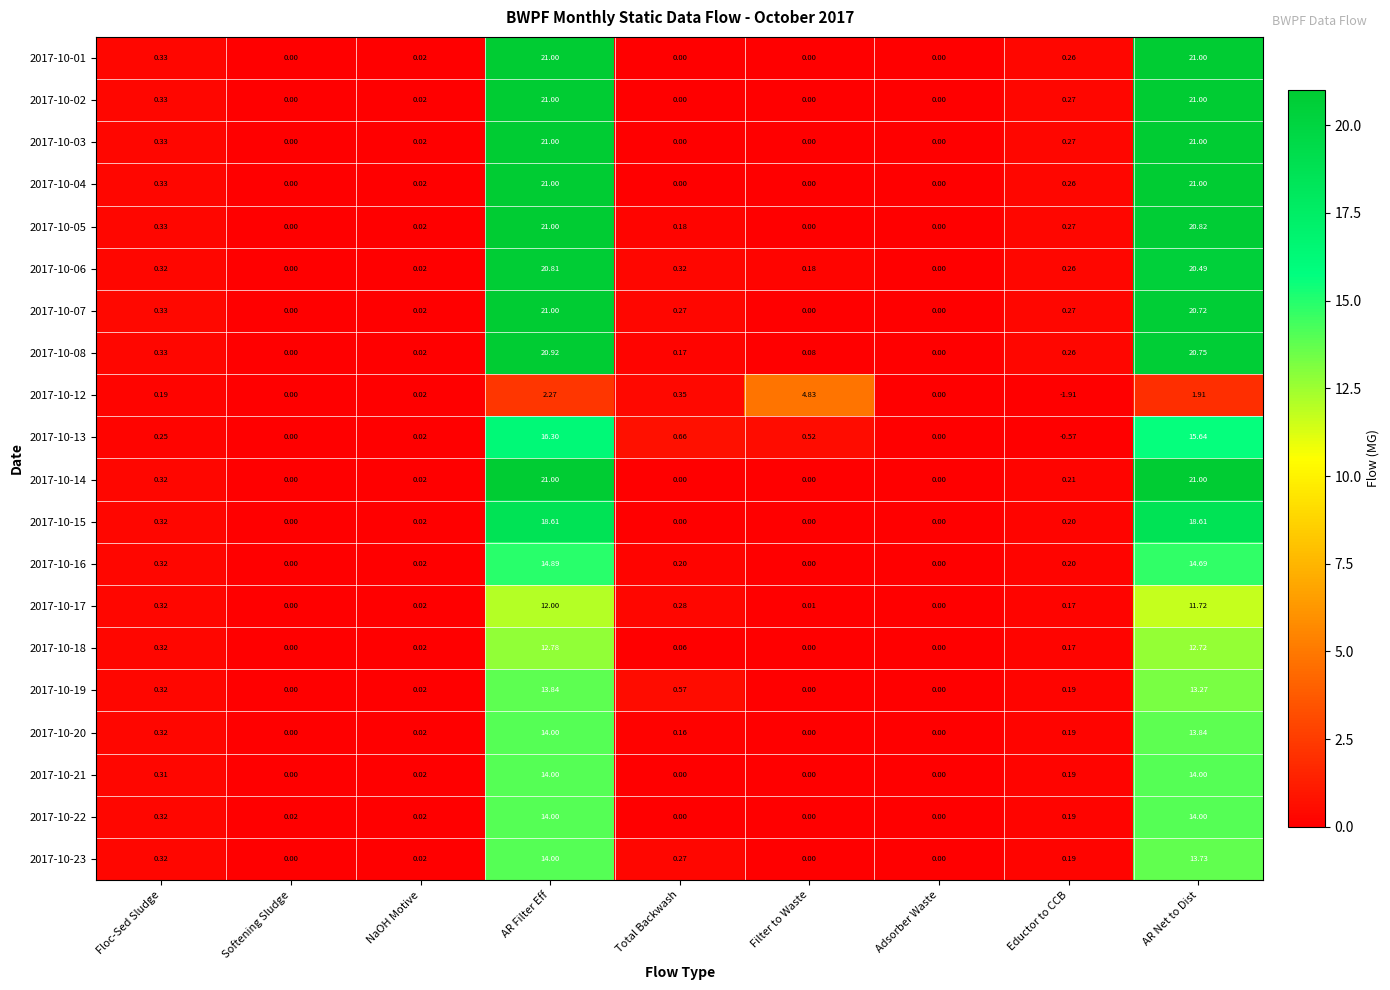

At which label is 2017-10-08 closest to 10?

Floc-Sed Sludge